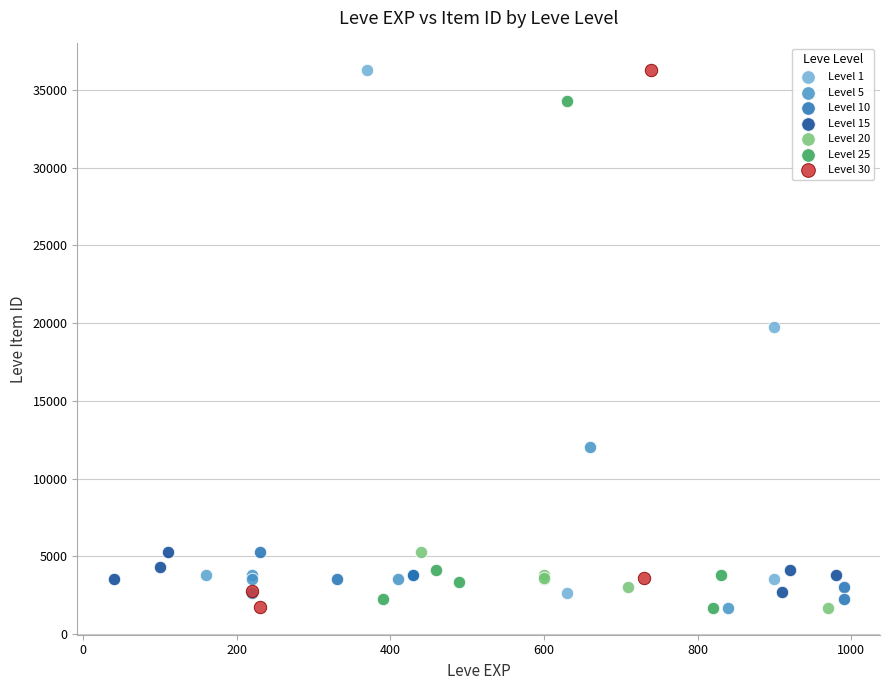

What are all the series names shown in the legend?

Level 1, Level 5, Level 10, Level 15, Level 20, Level 25, Level 30